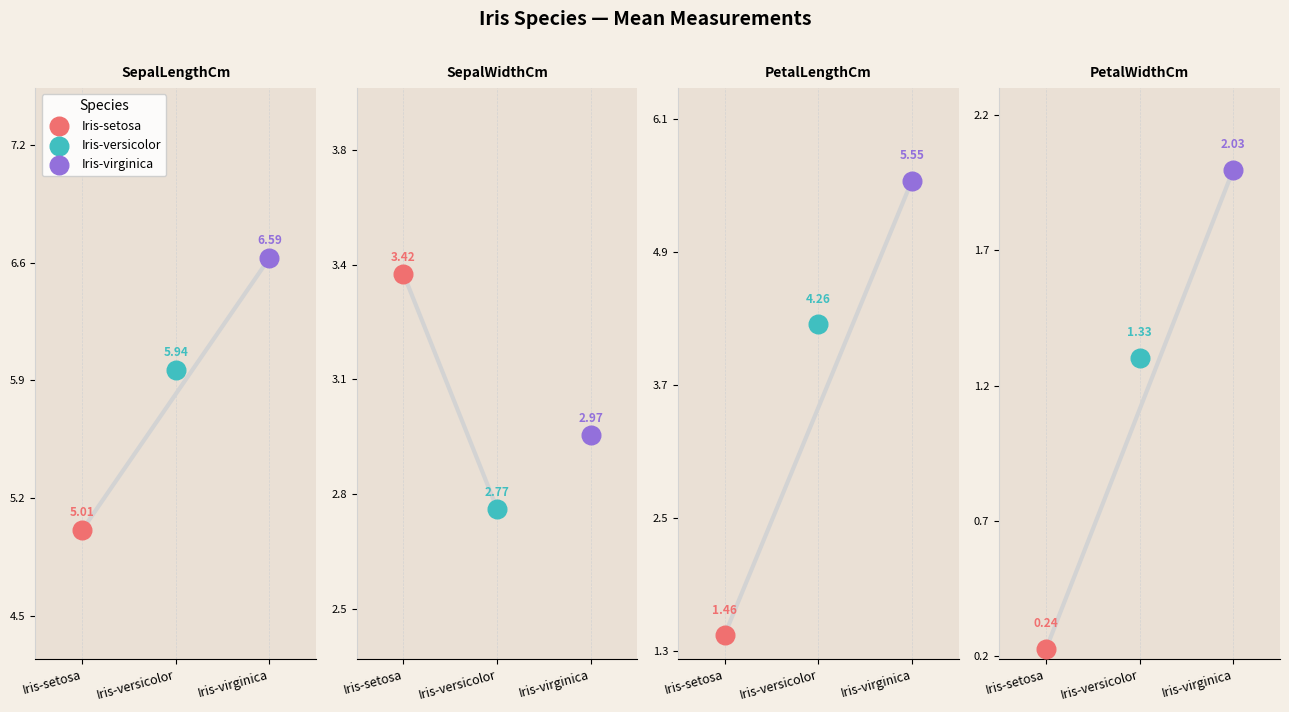

At how many categories does at least one series exceed 2?

3